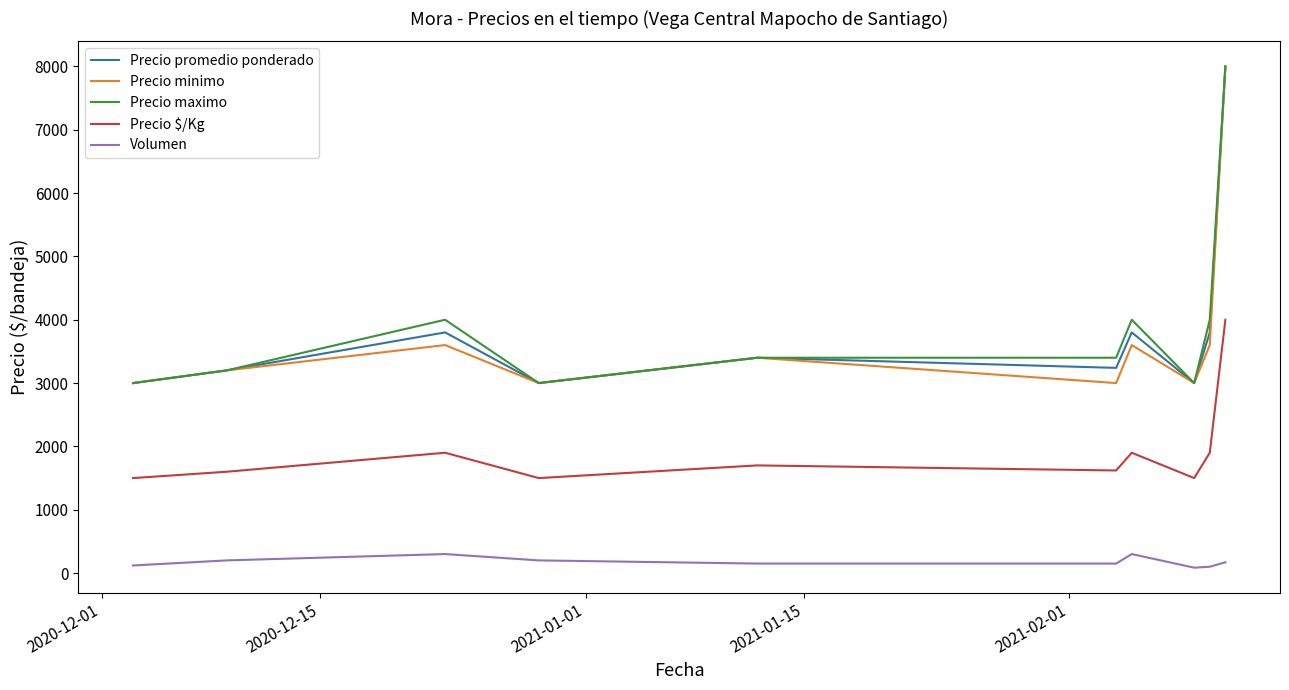

True or false: Volumen and Precio maximo intersect in this chart.

False